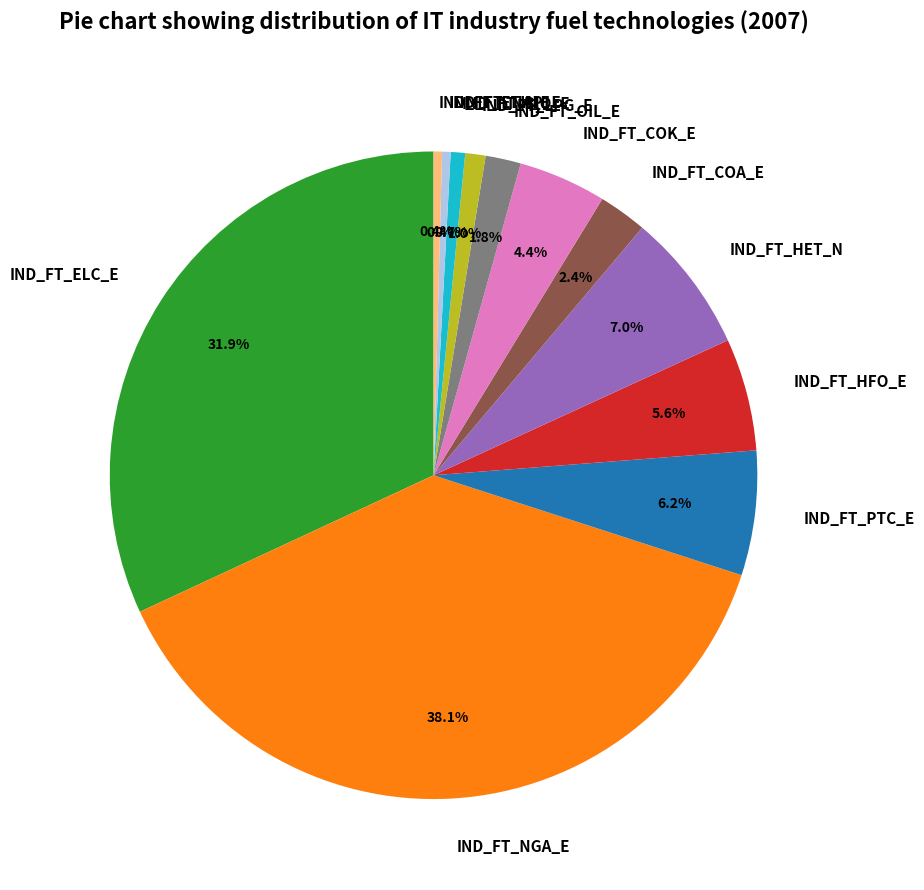

To the nearest percent, what is the difference between the largest and smallest slice percentages?

38%